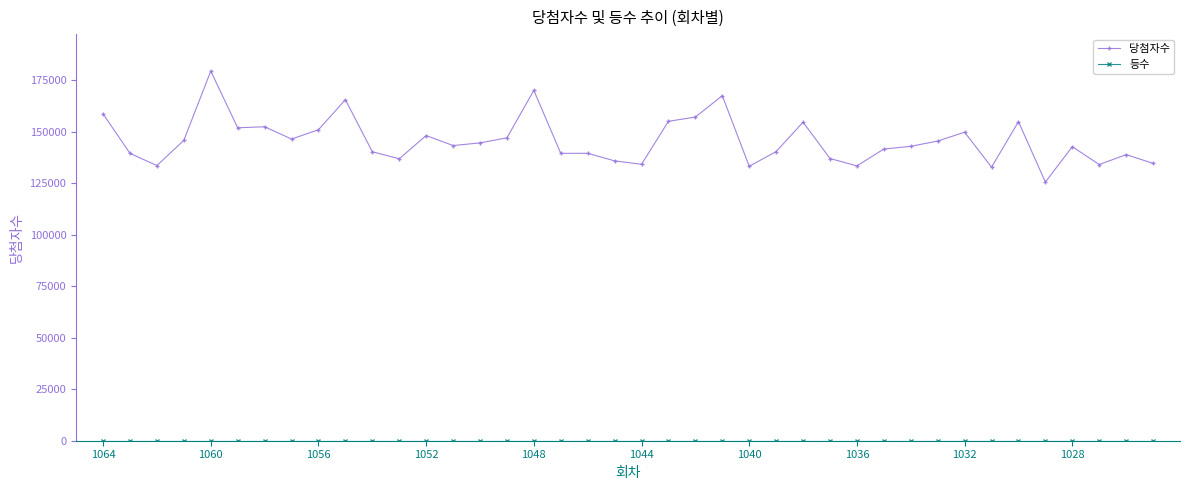

Which series has the widest spread of values?

당첨자수